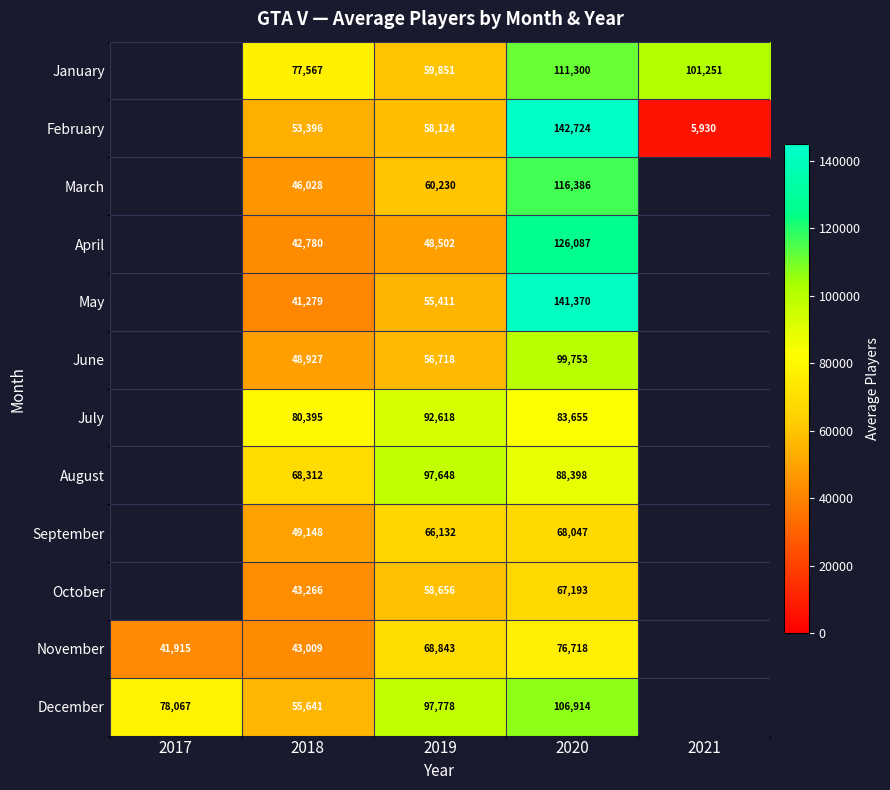

Between 2017 and 2021, which is larger?

2021